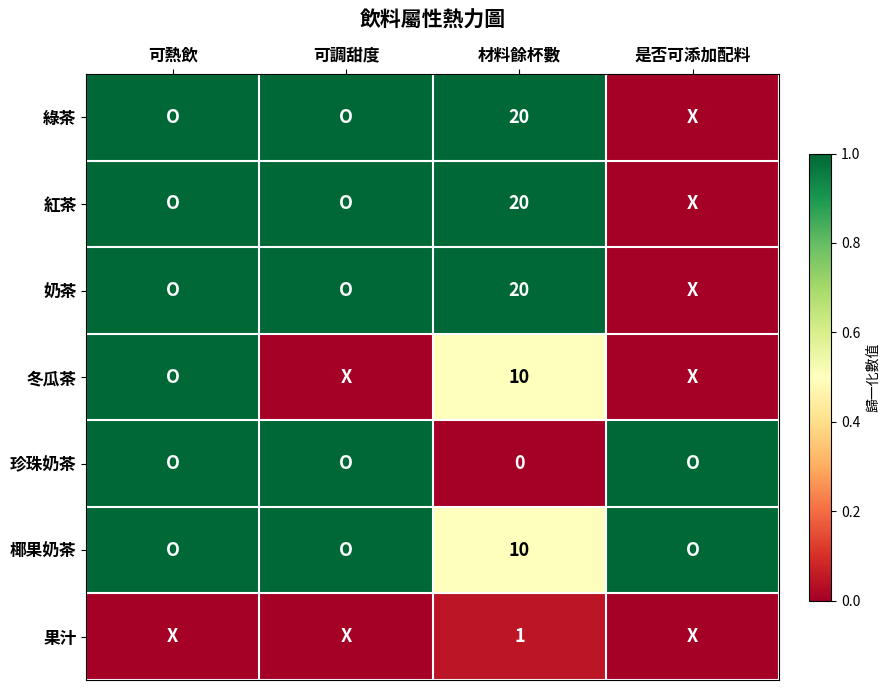

Between 材料餘杯數 and 可熱飲, which is larger?

材料餘杯數